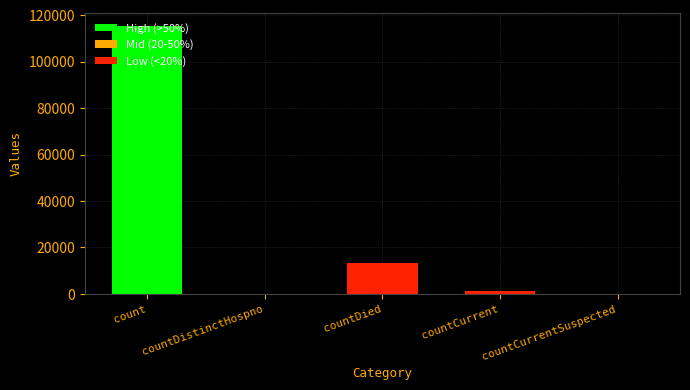

What is the sum of the values at countDistinctHospno and countDied?

13343